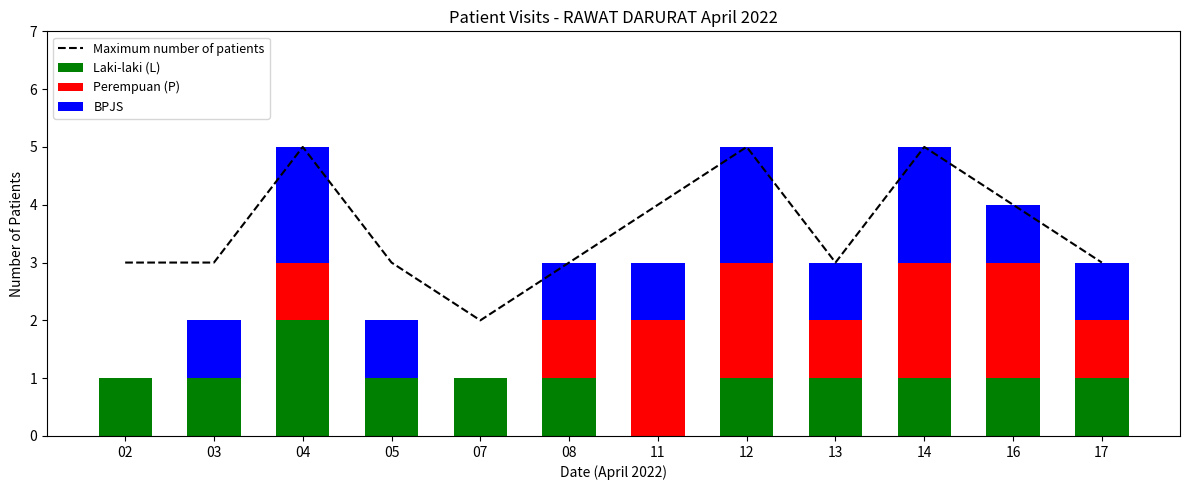

The BPJS series shows 1 at 12. True or false?

False